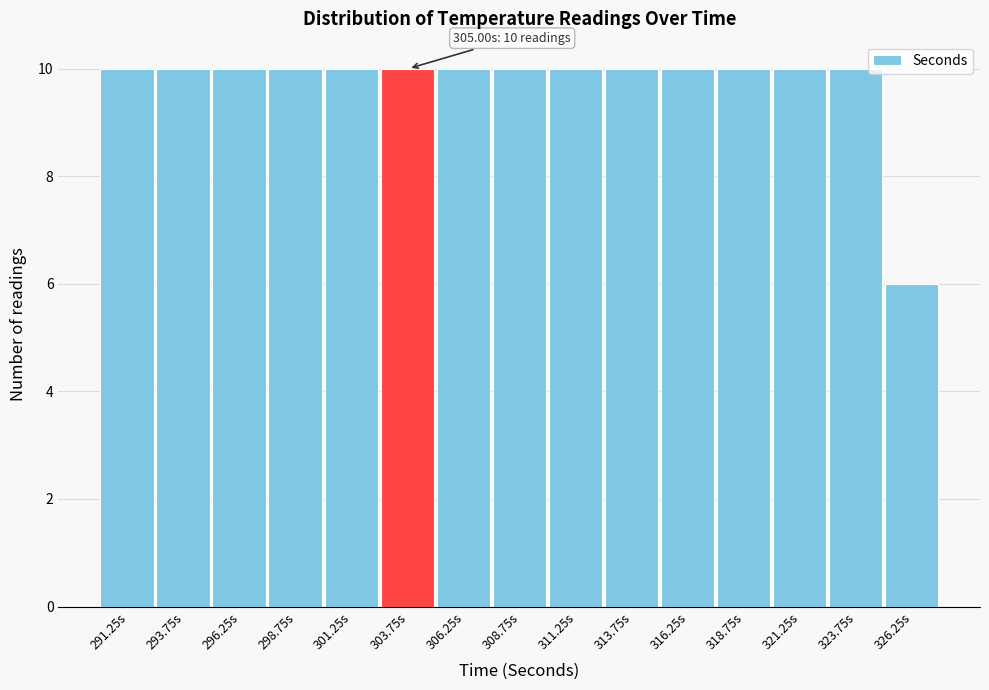

Reading right to left, list all the values displayed in this chart.

6	10	10	10	10	10	10	10	10	10	10	10	10	10	10